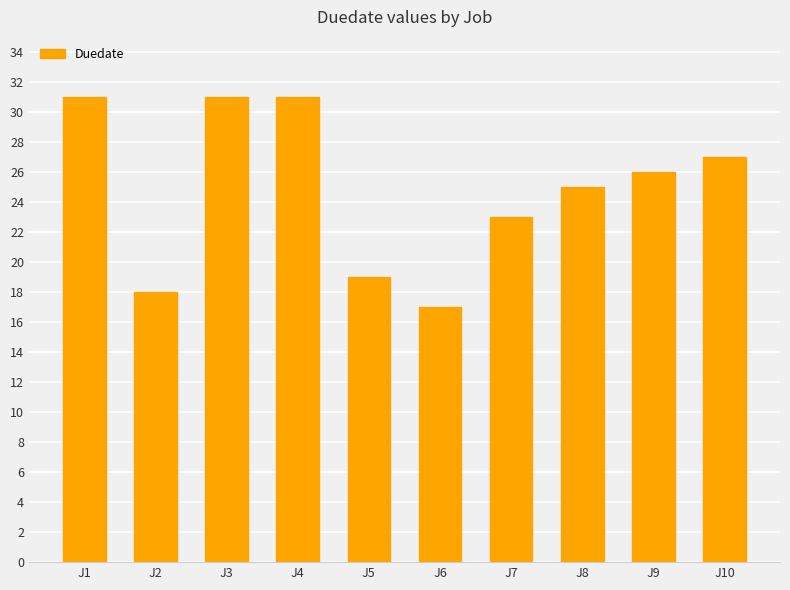

Reading left to right, transcribe all the data shown in this chart.

J1=31	J2=18	J3=31	J4=31	J5=19	J6=17	J7=23	J8=25	J9=26	J10=27